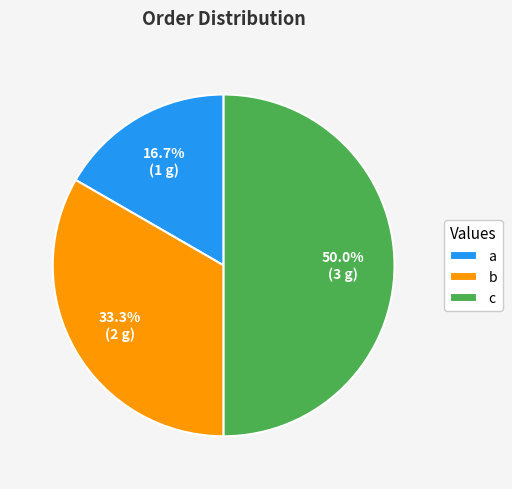

Count the number of slices in the pie.

3